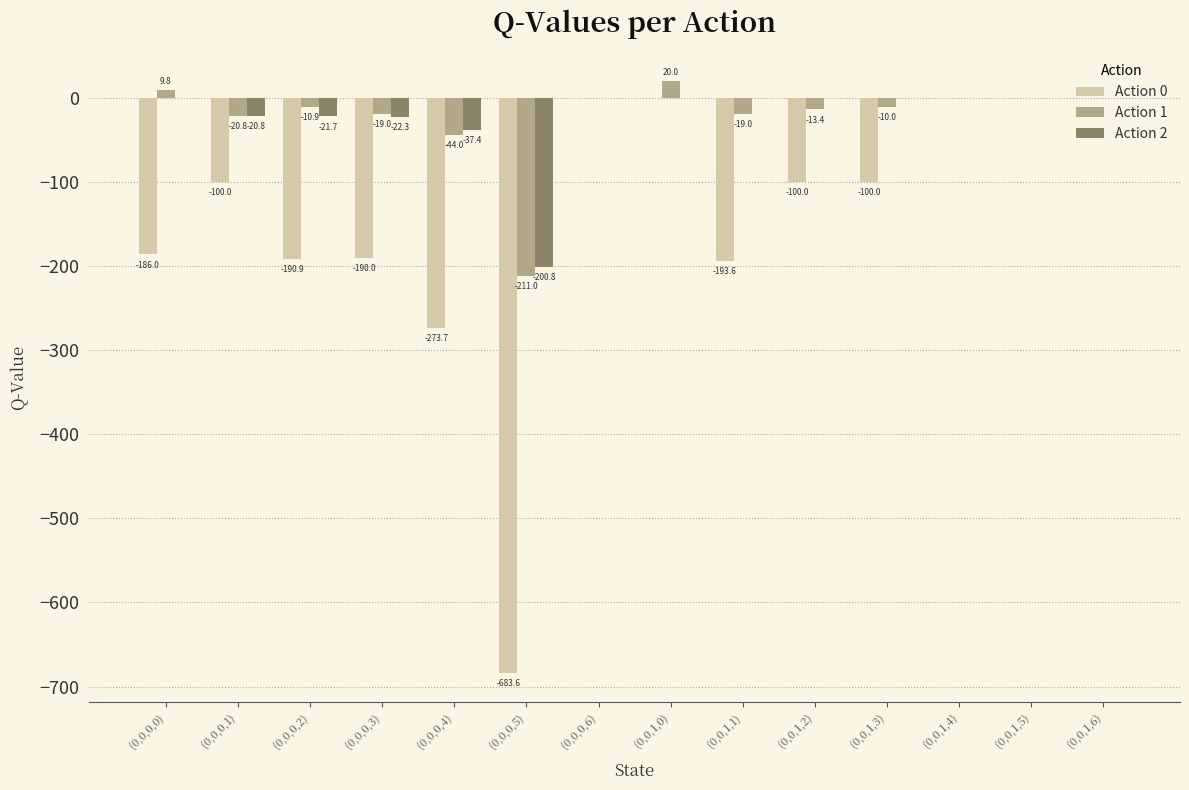

Reading right to left, transcribe all the data shown in this chart.

Action 0: 0.0	0.0	0.0	-100.0	-100.0	-193.6	0.0	0.0	-683.6	-273.7	-190.0	-190.9	-100.0	-186.0
Action 1: 0.0	0.0	0.0	-10.0	-13.4	-19.0	20.0	0.0	-211.0	-44.0	-19.0	-10.9	-20.8	9.8
Action 2: 0.0	0.0	0.0	0.0	0.0	0.0	0.0	0.0	-200.8	-37.4	-22.3	-21.7	-20.8	0.0